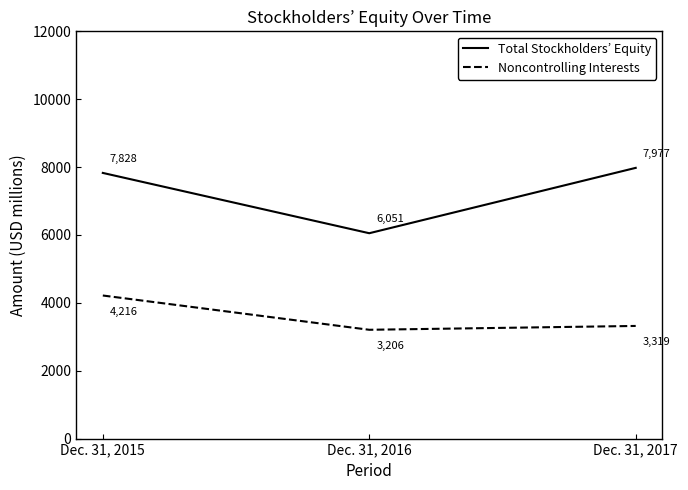

Rank the categories by Total Stockholders’ Equity value from lowest to highest.

Dec. 31, 2016, Dec. 31, 2015, Dec. 31, 2017